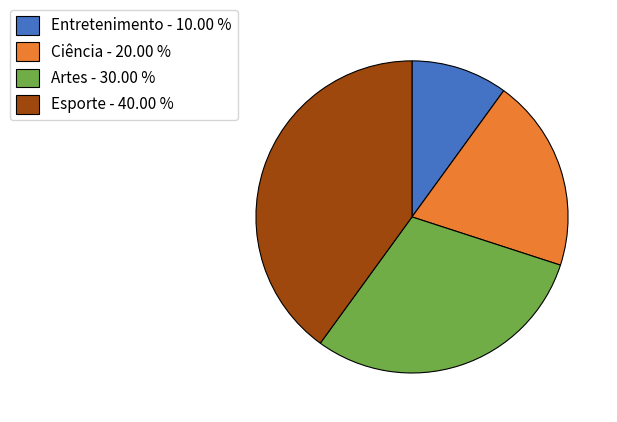

Combined, do Entretenimento - 10.00 % and Ciência - 20.00 % account for over 50%?

No